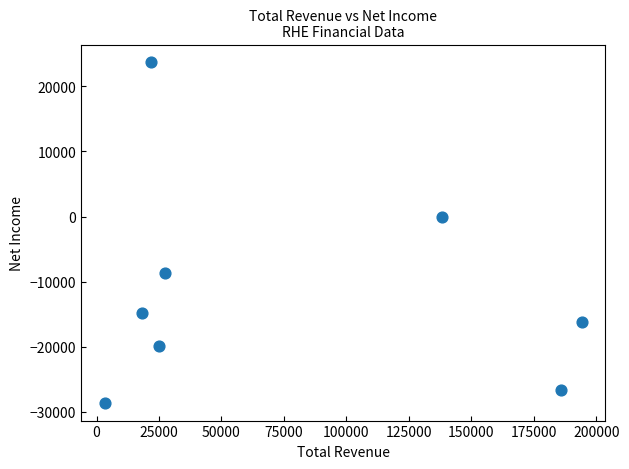

What is the average Y value?

-11375